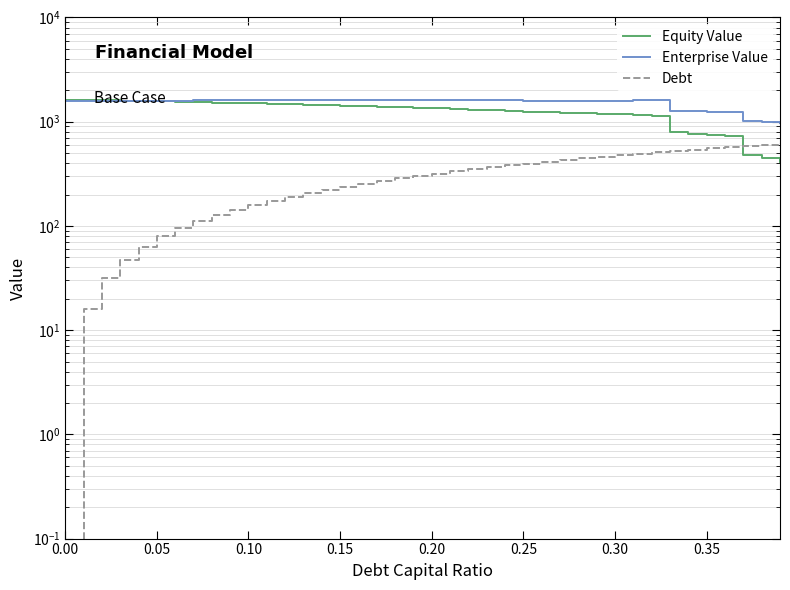

True or false: Equity Value has more than 2 interior local peaks.

False